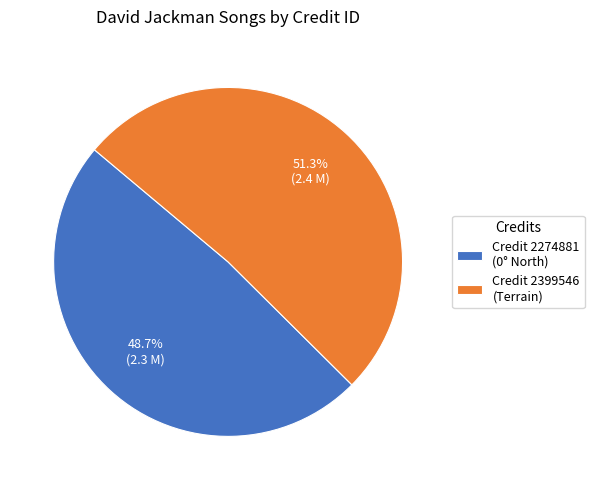

To the nearest percent, what is the difference between the largest and smallest slice percentages?

3%